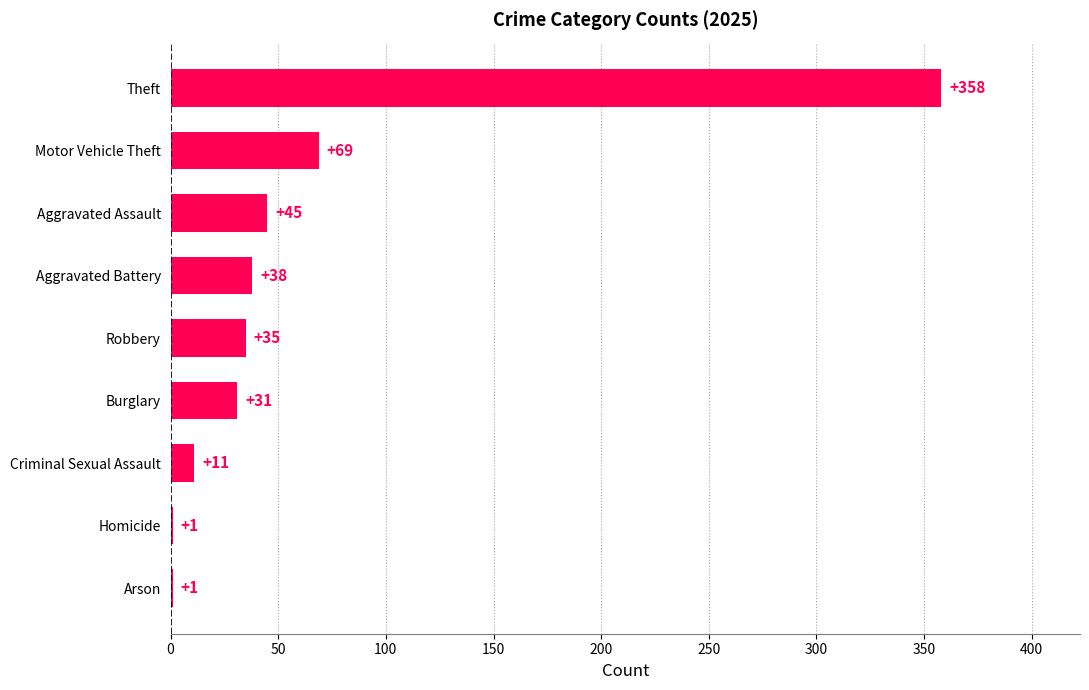

At which category does the chart reach its peak across all series?

Theft